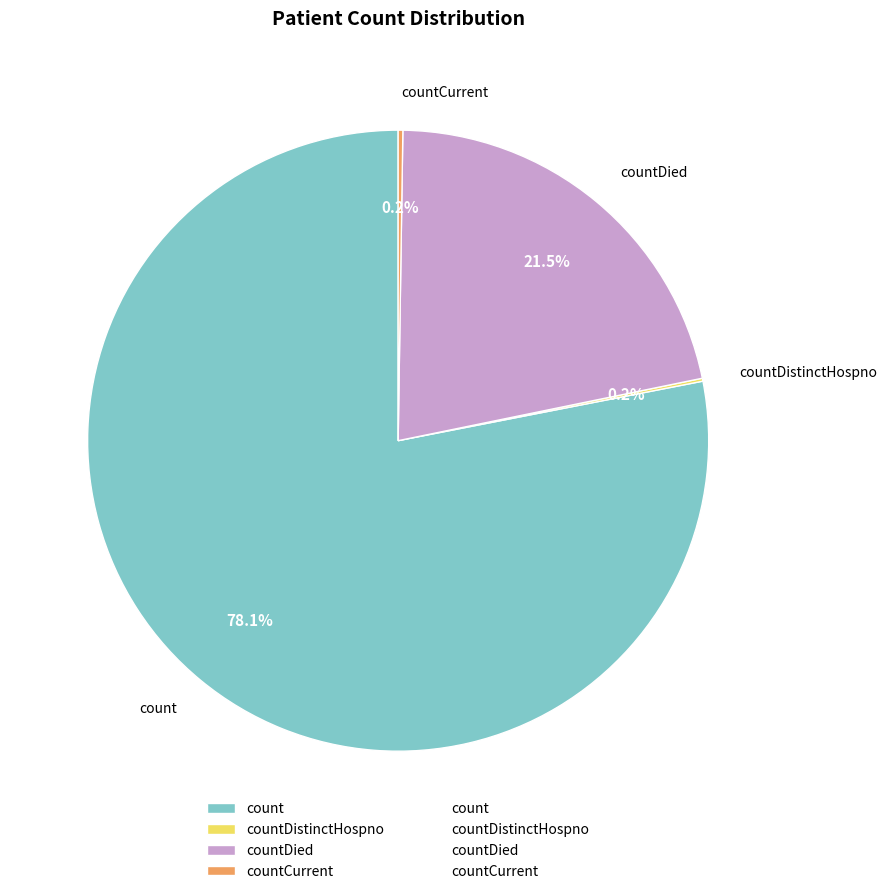

What is the majority slice?

count